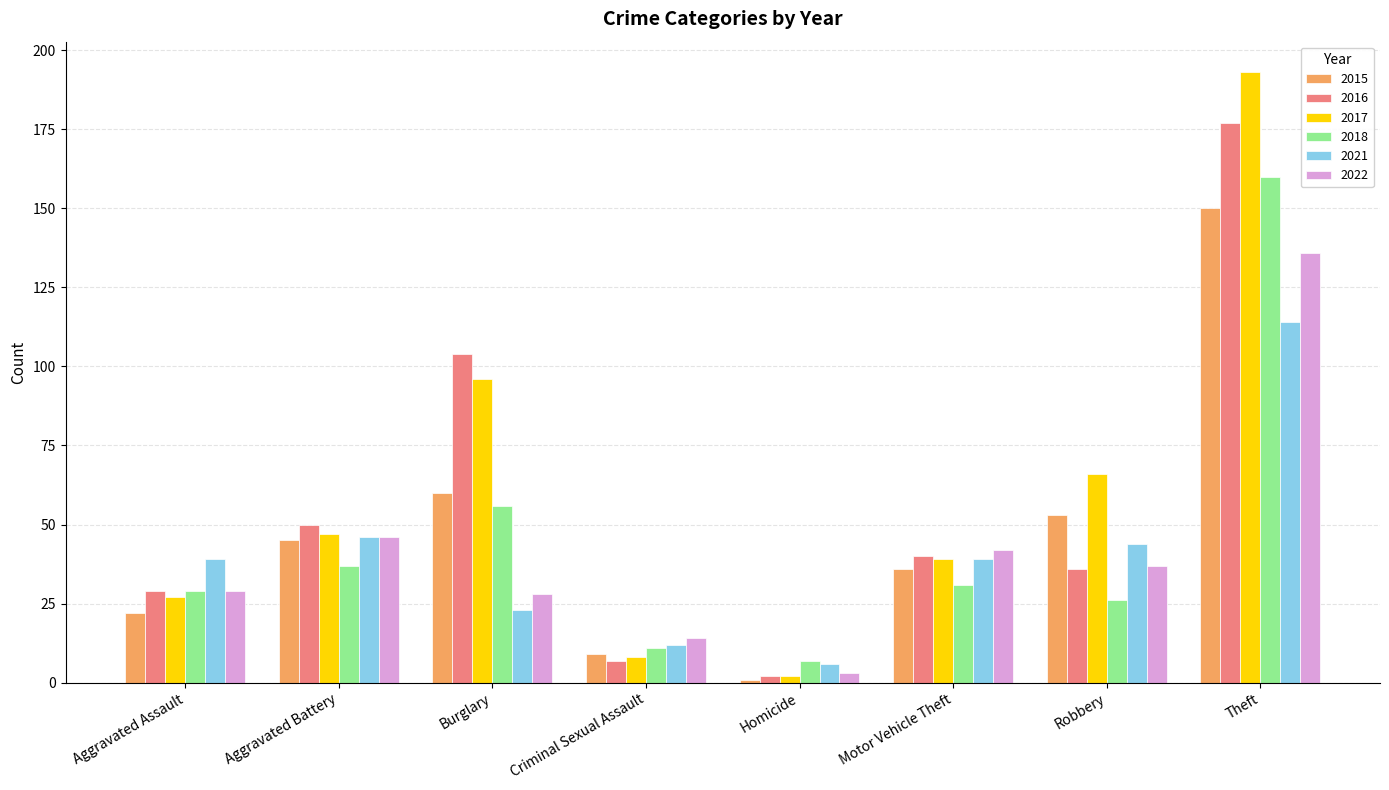

Which series changed the most between Aggravated Assault and Criminal Sexual Assault?

2021